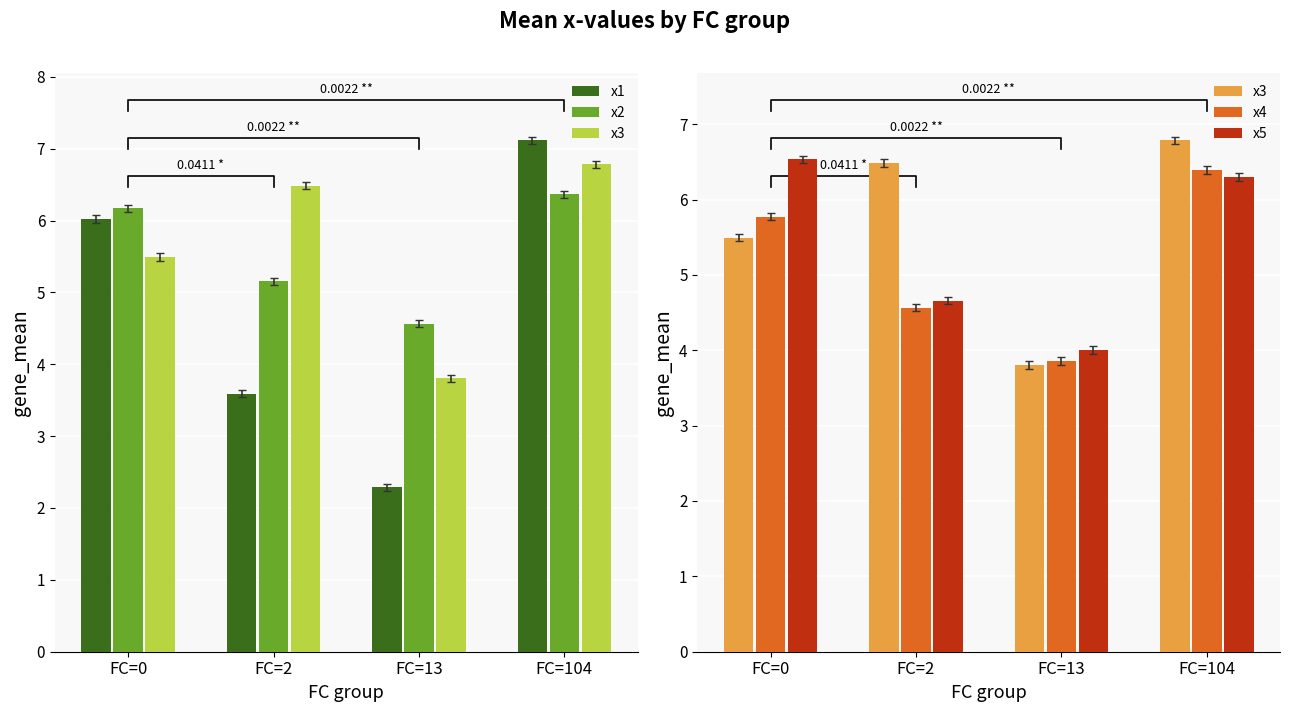

Reading left to right, extract all data points from this chart.

x1: 6.0	3.6	2.3	7.1
x2: 6.2	5.2	4.6	6.4
x3: 5.5	6.5	3.8	6.8
x4: 5.8	4.6	3.9	6.4
x5: 6.5	4.7	4.0	6.3